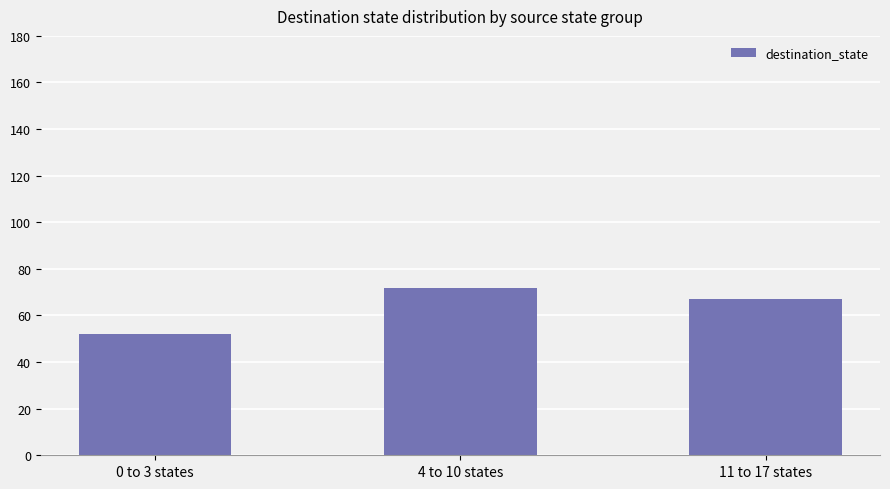

Is it true that the value at 11 to 17 states is 67?

True